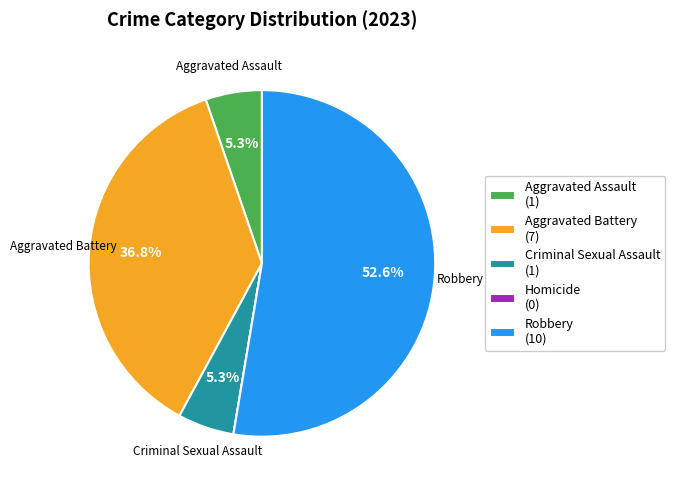

Does any single category account for the majority?

Yes